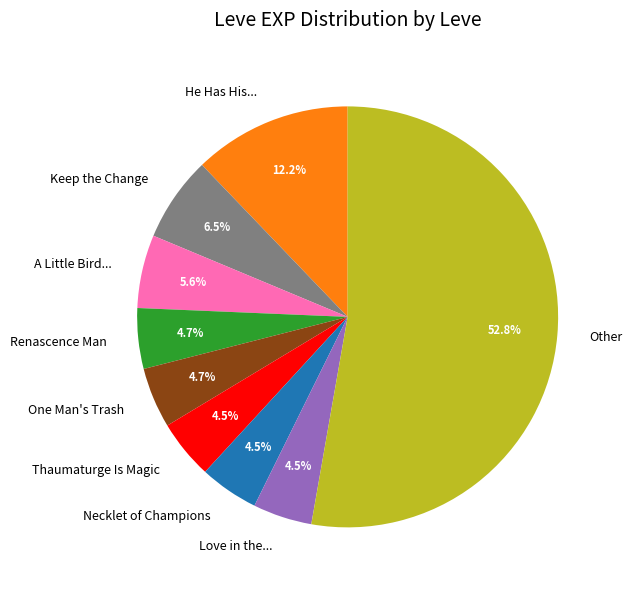

What is the largest slice in the pie chart?

Other